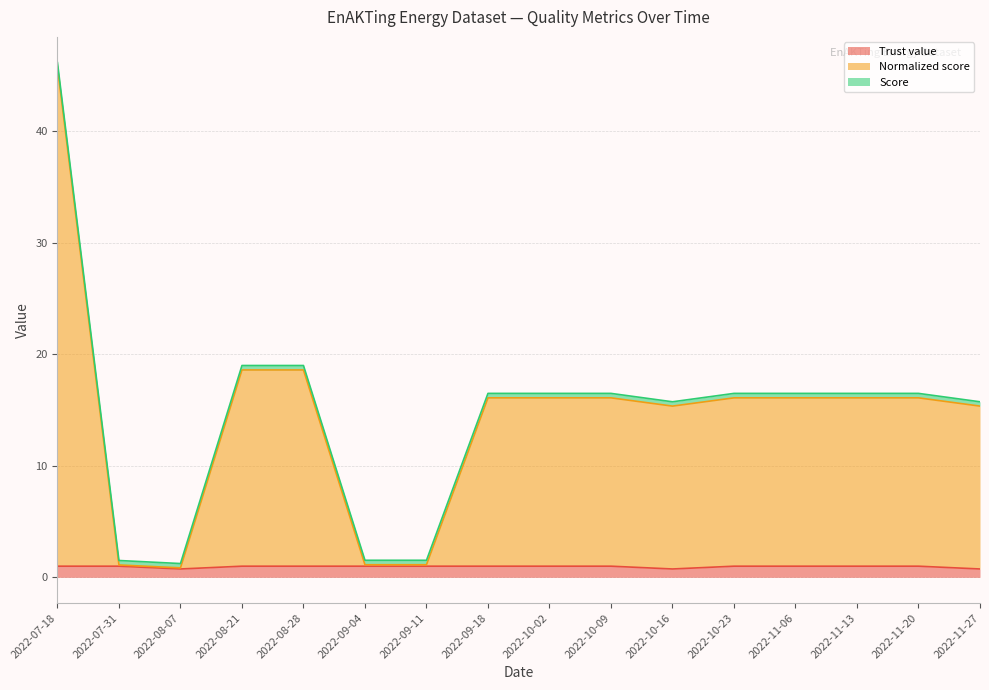

At which category is the sum across all series the highest?

2022-07-18